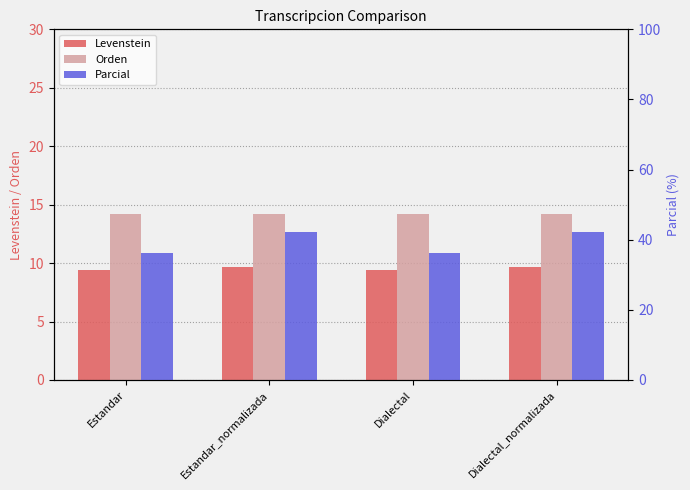

Which category has the lowest value in the Parcial series?

Estandar